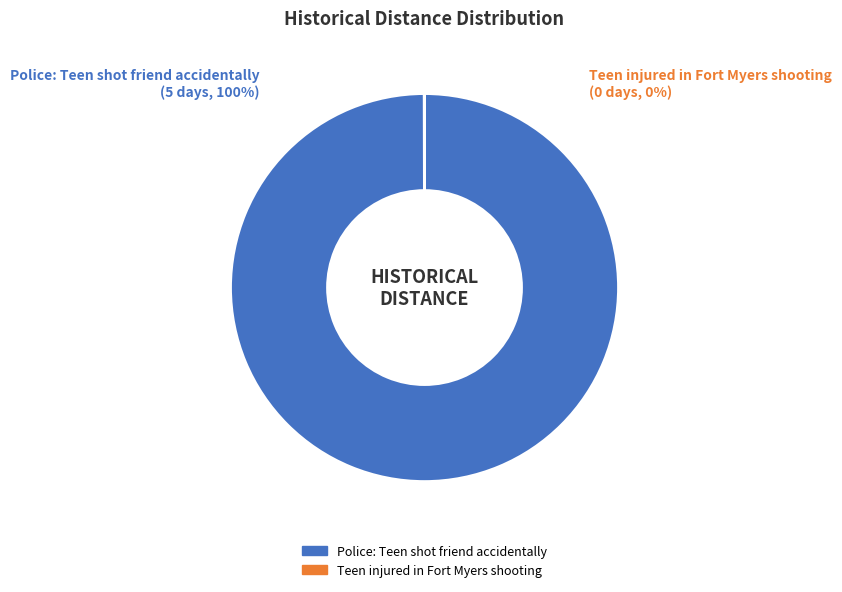

The Police: Teen shot friend accidentally slice represents 100% of the pie. True or false?

True